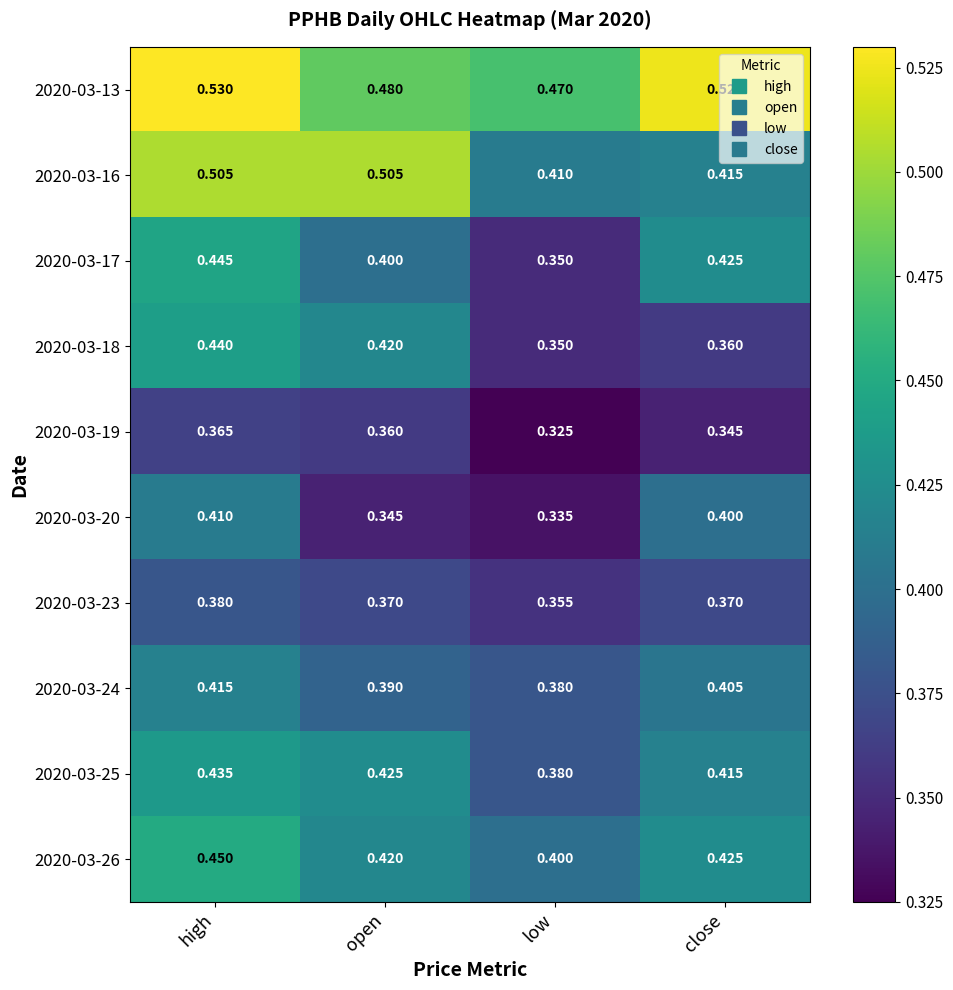

Rank the categories by 2020-03-25 value from lowest to highest.

low, close, open, high